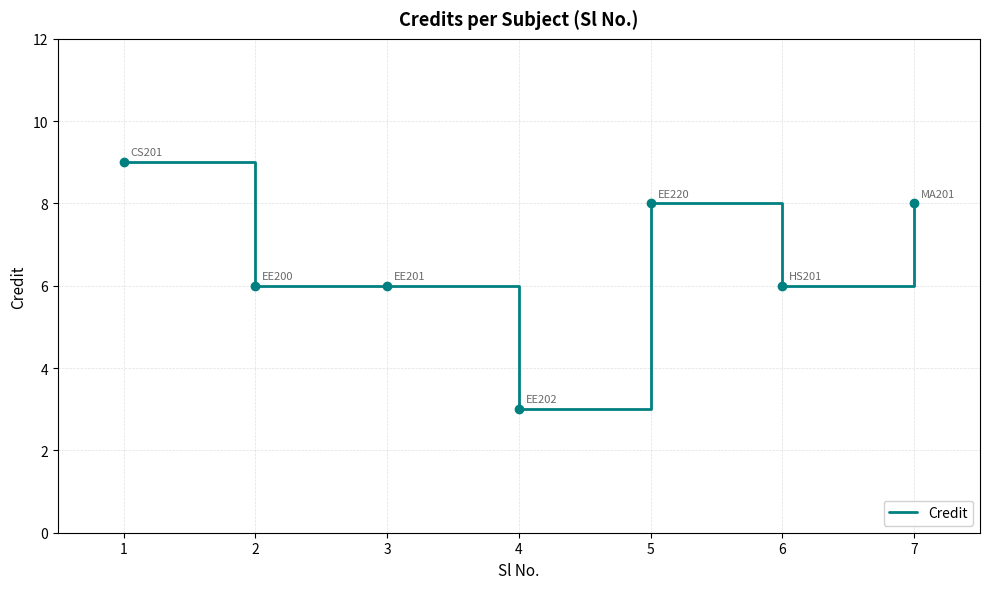

The chart shows a value of 12 at 1. True or false?

False